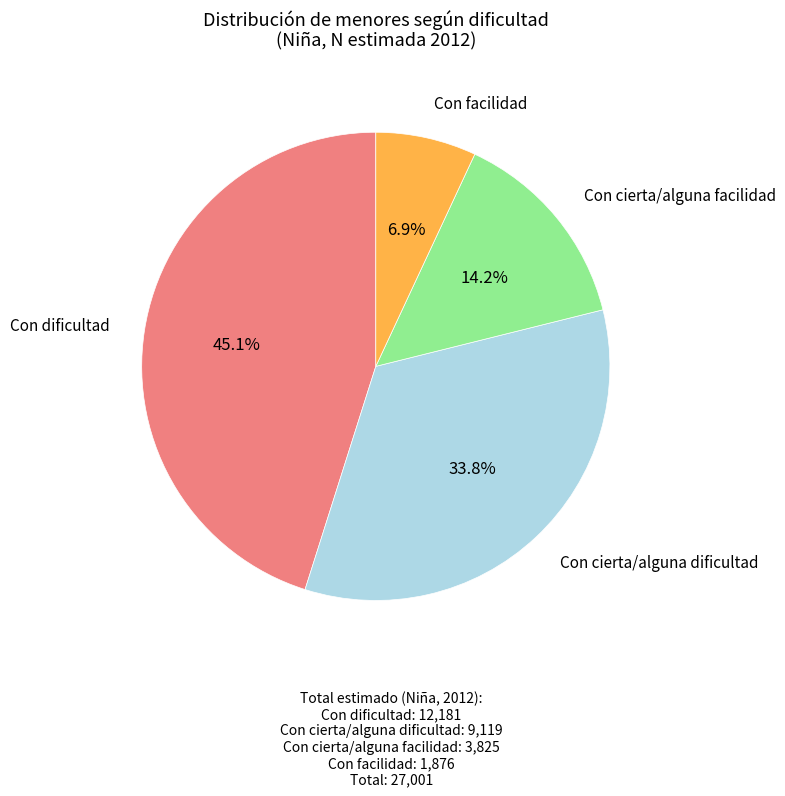

Is there a majority slice in this chart?

No